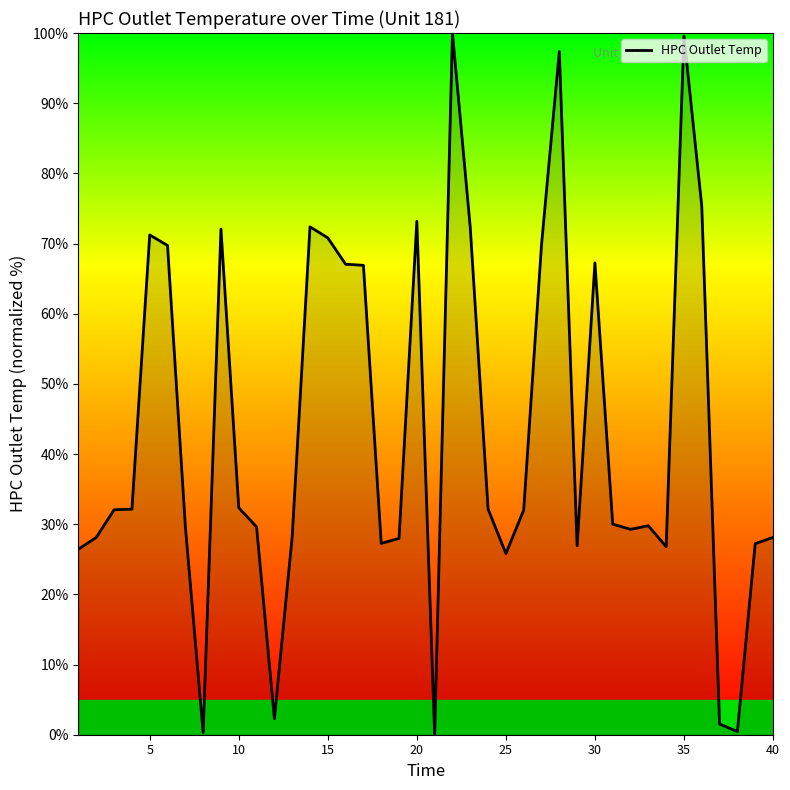

What is the maximum value shown in the chart?

100.0